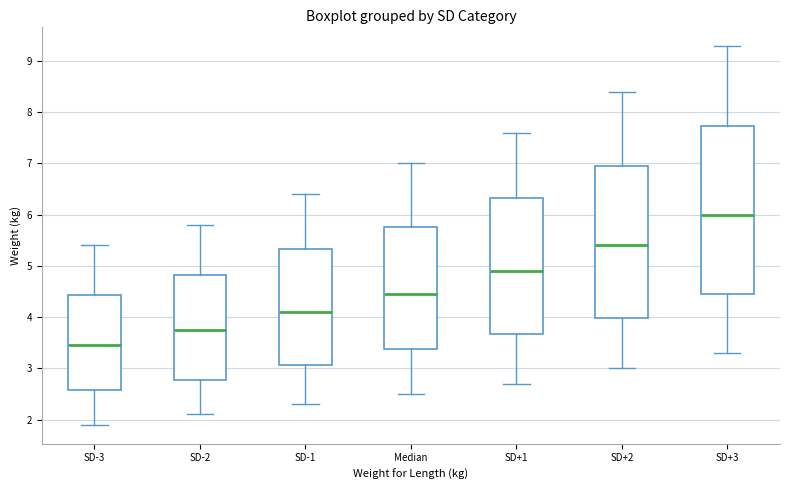

Reading left to right, transcribe this box plot: for each box, give where its median line is, the range the box spans, and where its two whiskers end, as read against the y-axis. The values are not printed on the chart, so give them approximately, as read against the axis.

SD-3: median 3.5, box 2.6 to 4.4, whiskers 1.9 to 5.4
SD-2: median 3.8, box 2.8 to 4.8, whiskers 2.1 to 5.8
SD-1: median 4.1, box 3.1 to 5.3, whiskers 2.3 to 6.4
Median: median 4.5, box 3.4 to 5.8, whiskers 2.5 to 7.0
SD+1: median 4.9, box 3.7 to 6.3, whiskers 2.7 to 7.6
SD+2: median 5.4, box 4.0 to 7.0, whiskers 3.0 to 8.4
SD+3: median 6.0, box 4.5 to 7.7, whiskers 3.3 to 9.3